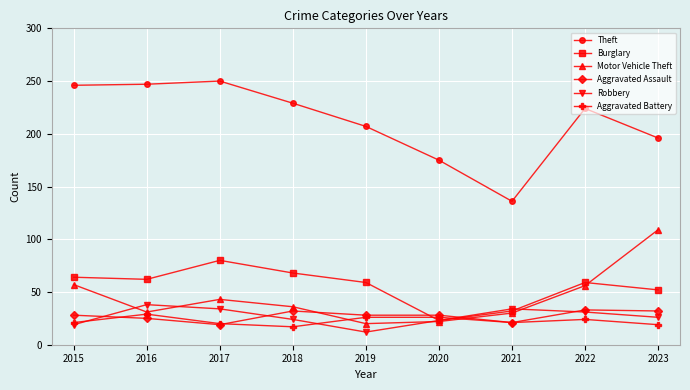

How many values in the Theft series are below 224?

4